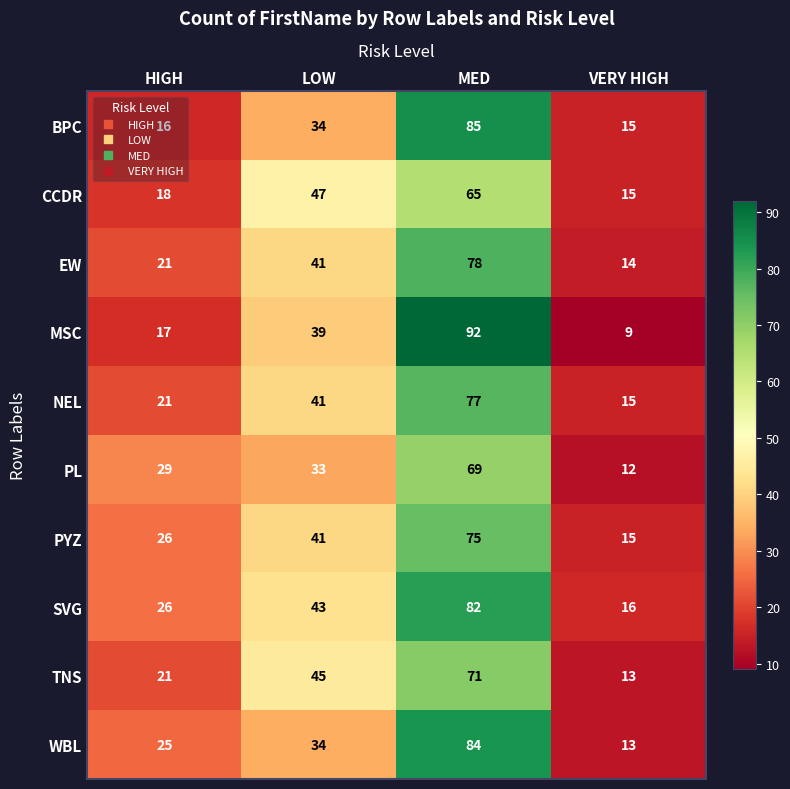

How many series are shown in this chart?

10